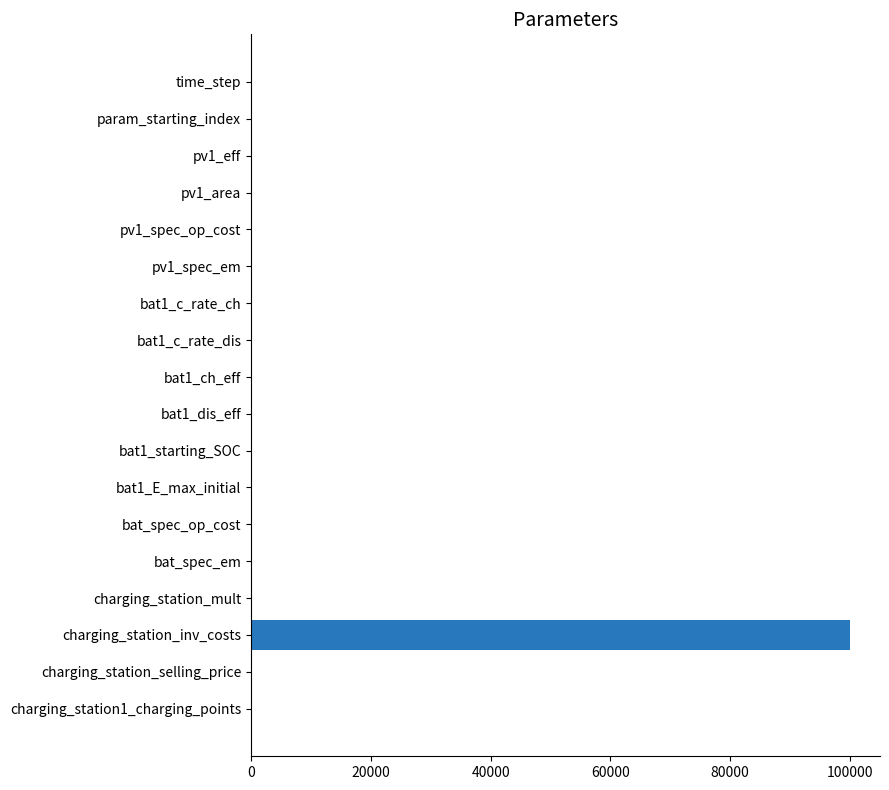

The value at charging_station_inv_costs is 53438.6. True or false?

False